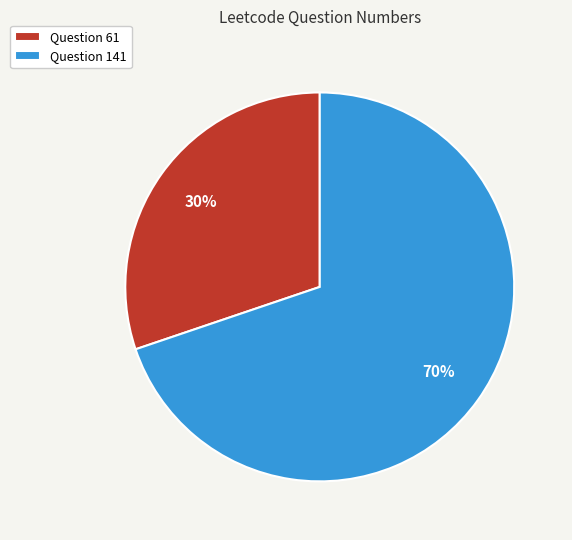

To the nearest percent, what is the difference between the largest and smallest slice percentages?

40%